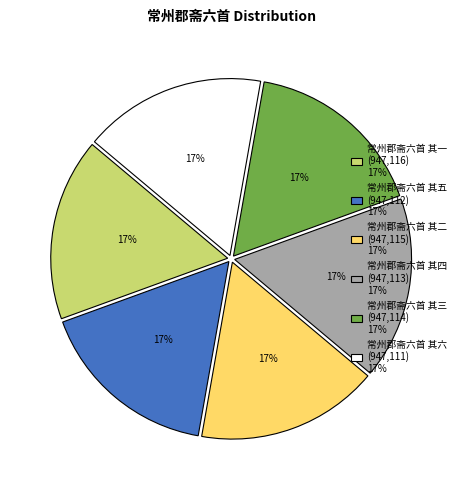

What is the ratio of the value at 常州郡斋六首 其五 to the value at 常州郡斋六首 其一?

1.0